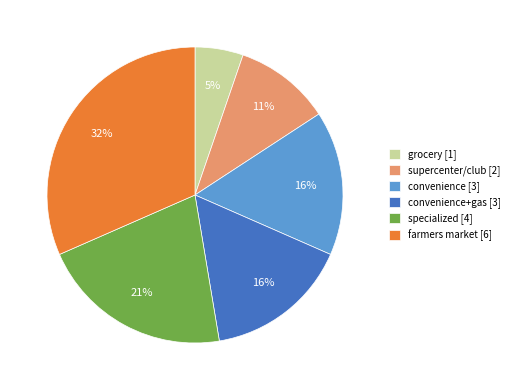

To the nearest percent, what percentage of the pie is supercenter/club [2]?

11%